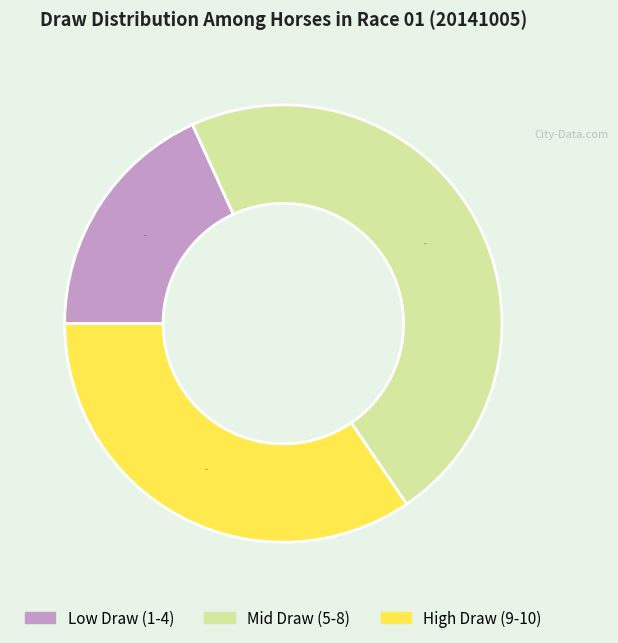

Does any single category account for the majority?

No